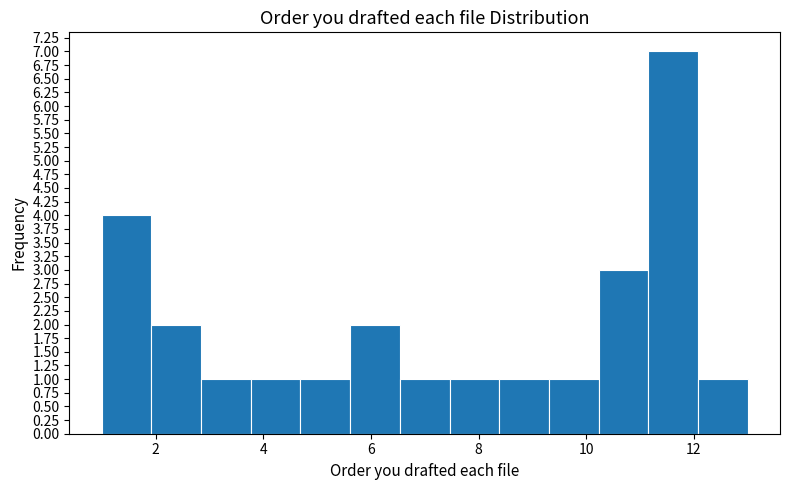

Reading left to right, list every bar in this chart as the range it spans on the x-axis followed by its height. Neither the bar edges nor the heights are printed on the chart, so give them approximately, as read against the axes.

1.0 to 2.0: 4
2.0 to 2.8: 2
2.8 to 3.8: 1
3.8 to 4.6: 1
4.6 to 5.6: 1
5.6 to 6.6: 2
6.6 to 7.4: 1
7.4 to 8.4: 1
8.4 to 9.4: 1
9.4 to 10.2: 1
10.2 to 11.2: 3
11.2 to 12.0: 7
12.0 to 13.0: 1